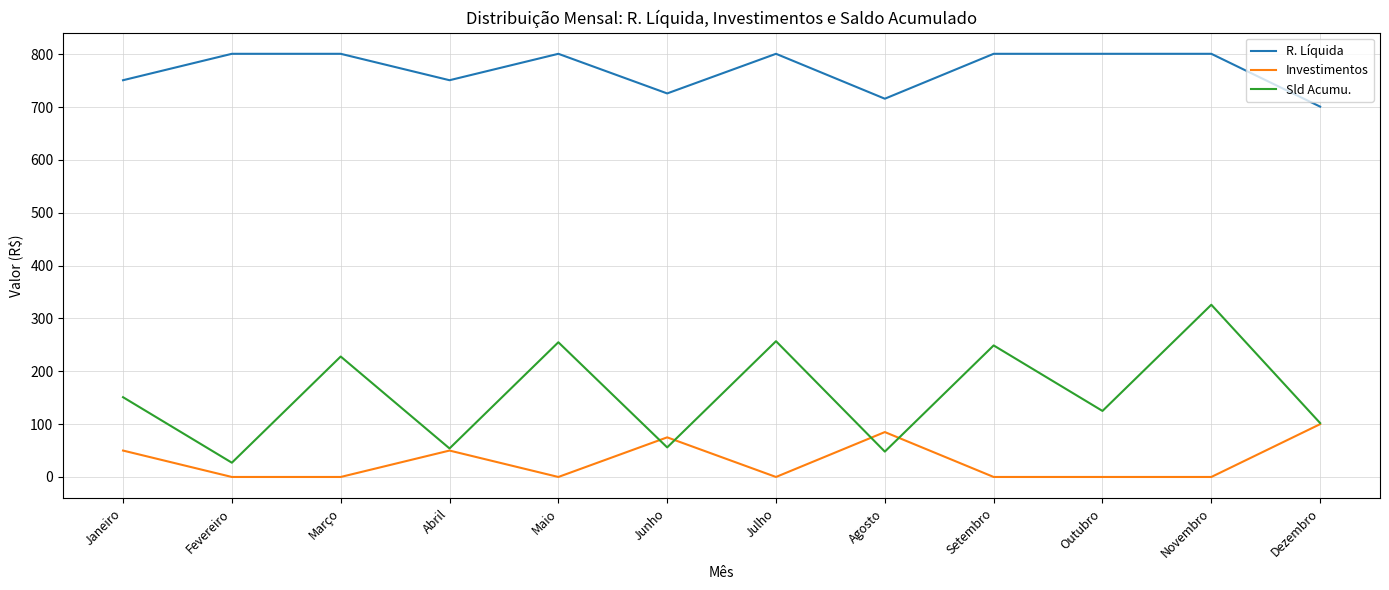

How many R. Líquida values are between 751 and 801?

9